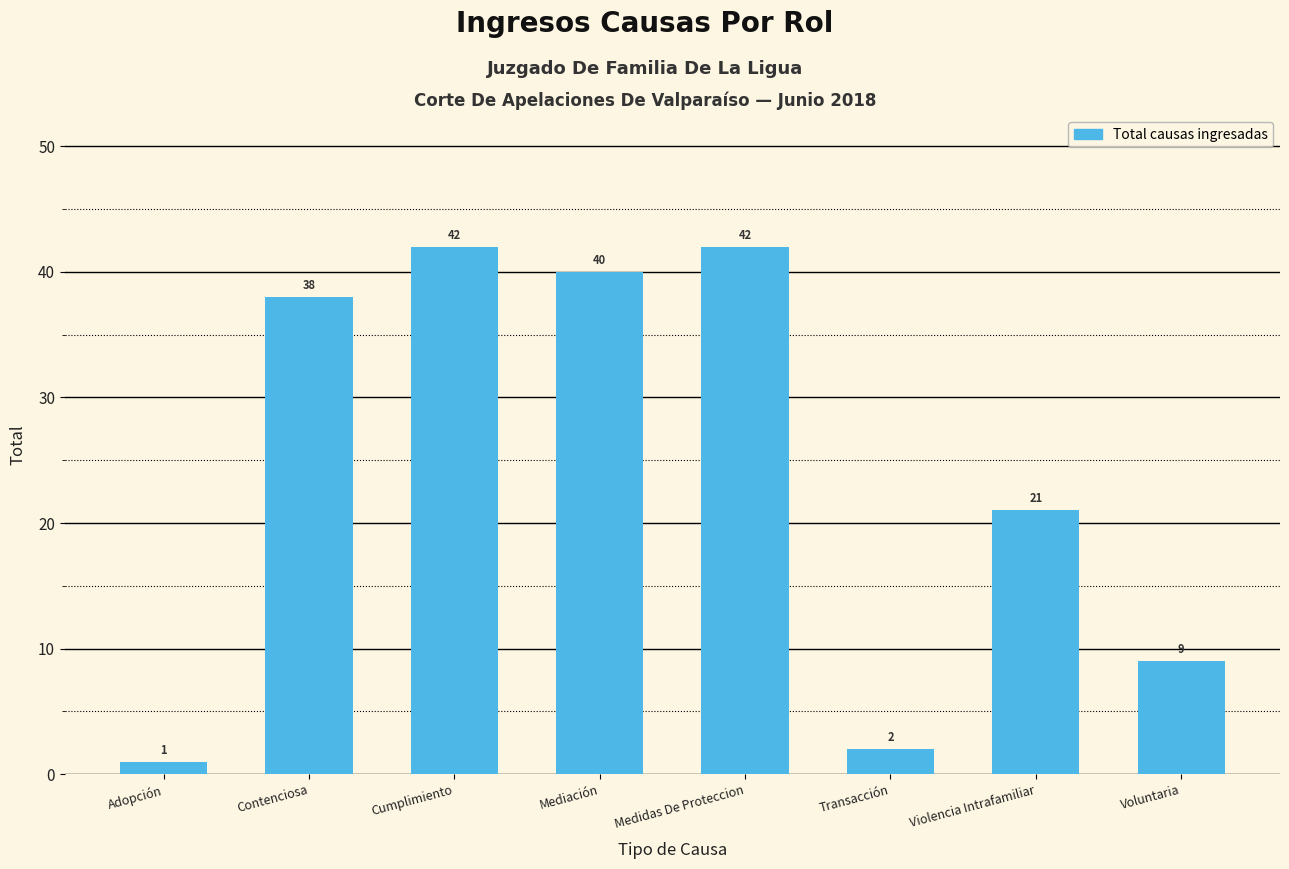

True or false: the data shows 22 at Mediación.

False